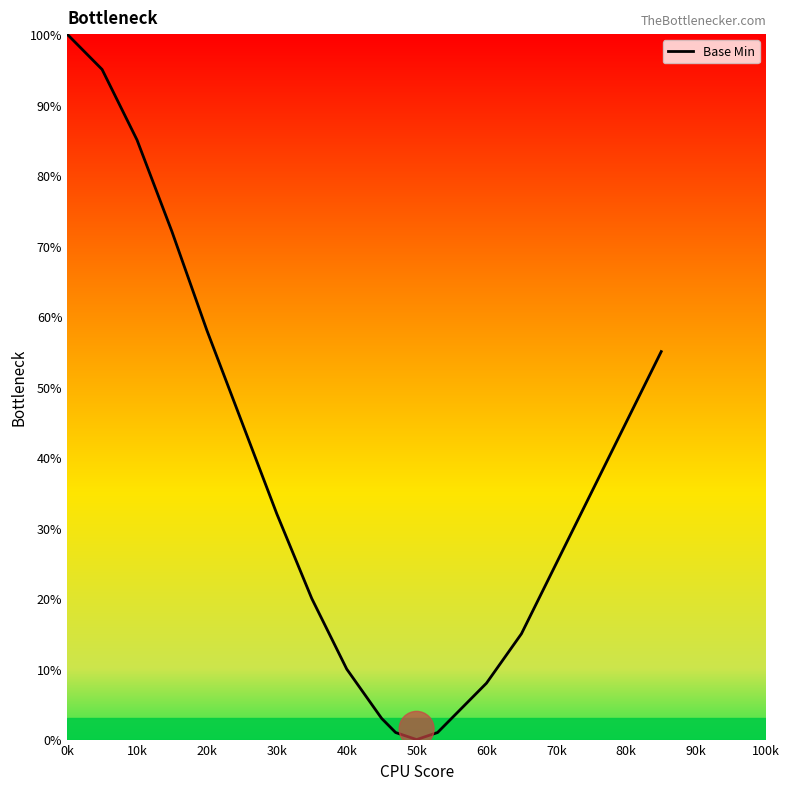

What is the maximum value shown in the chart?

100